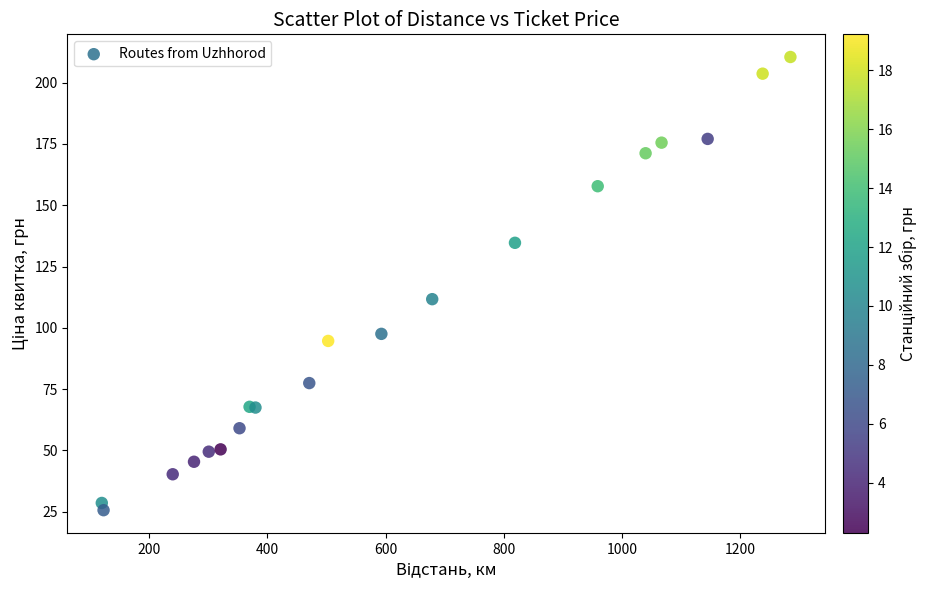

What Y value in the scatter plot is closest to 118?

111.7